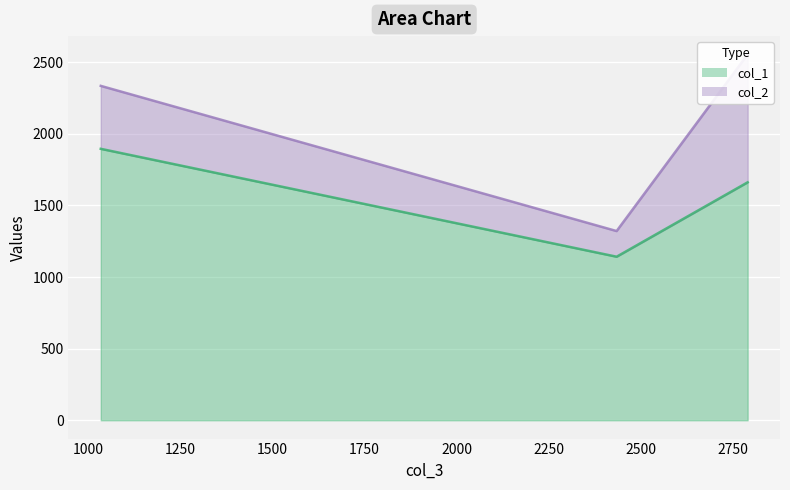

Is it true that col_1 equals 3402.2 at 1034.563177913518?

False